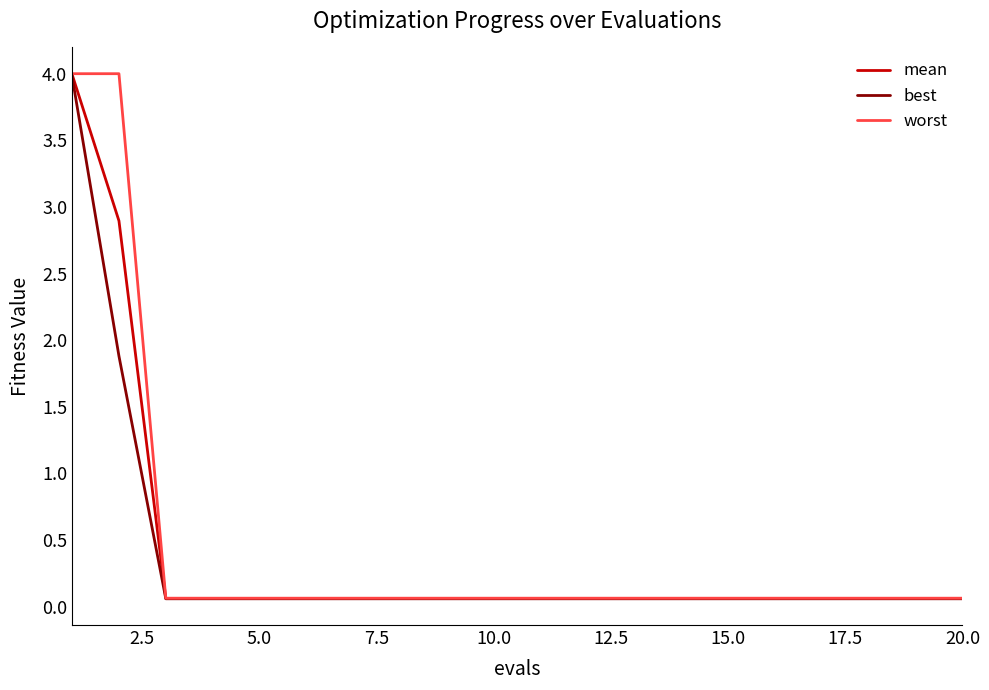

What is the maximum value shown in the chart?

4.0